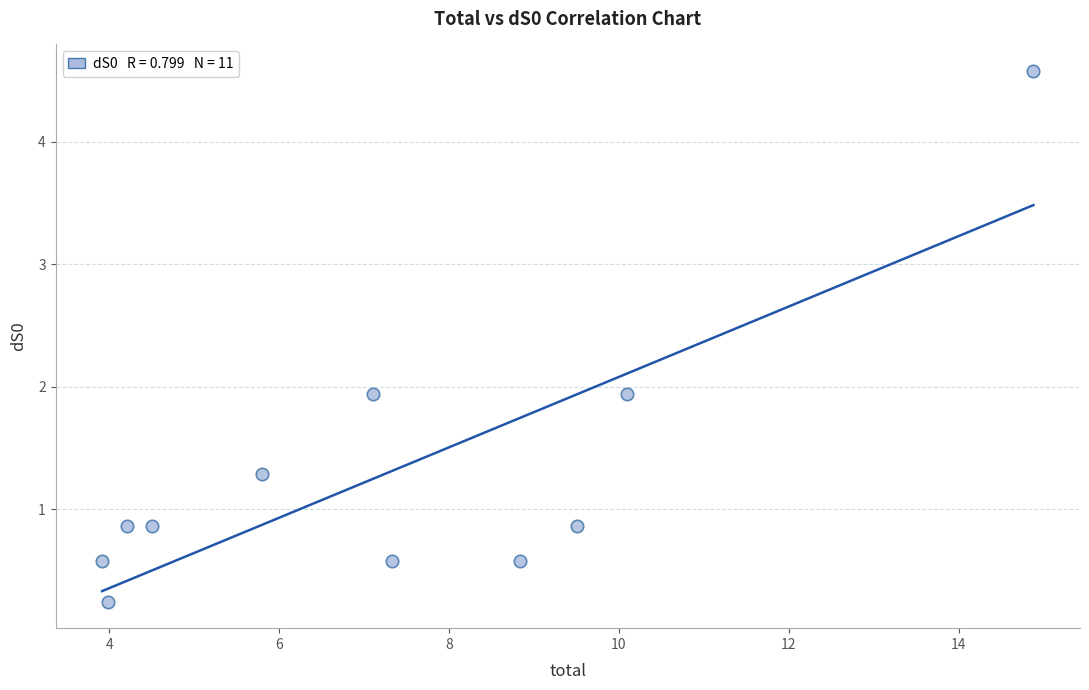

What is the range of X values (max minus min)?

11.0